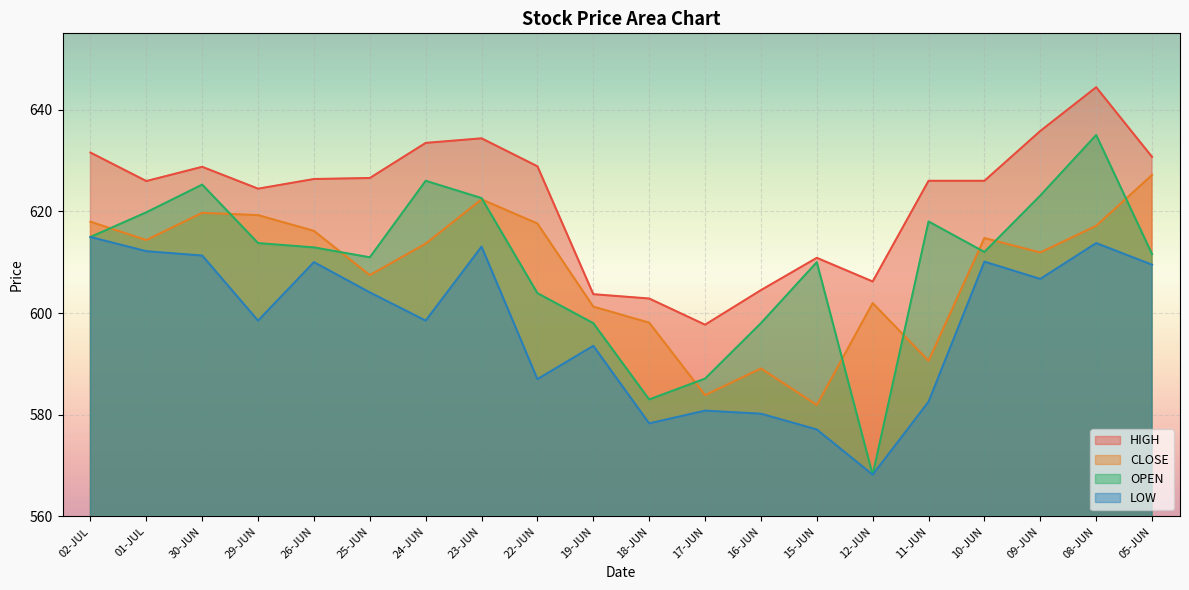

True or false: HIGH has more than 1 points higher than both neighbors.

True